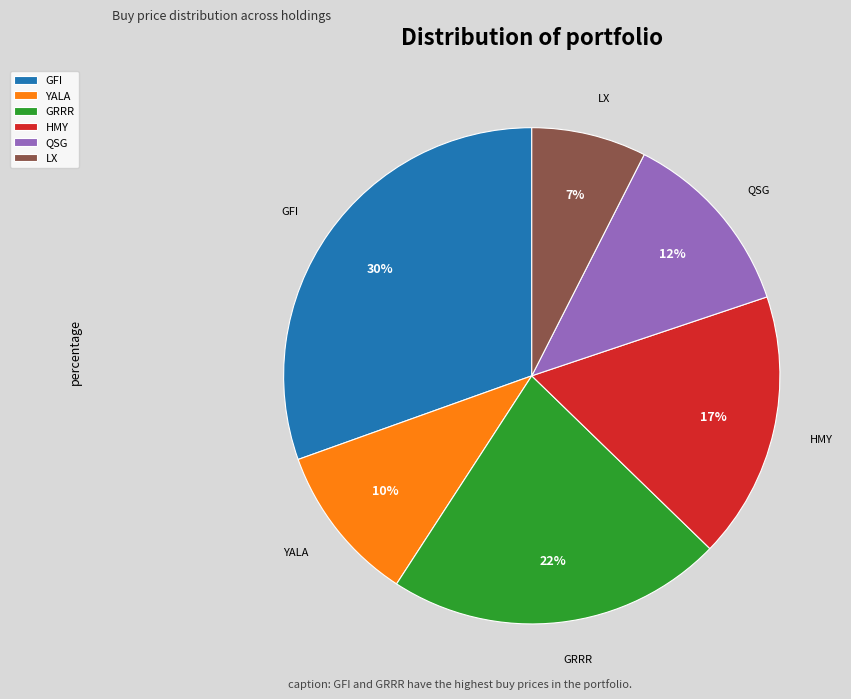

To the nearest percent, what is the combined percentage of YALA and GFI?

41%